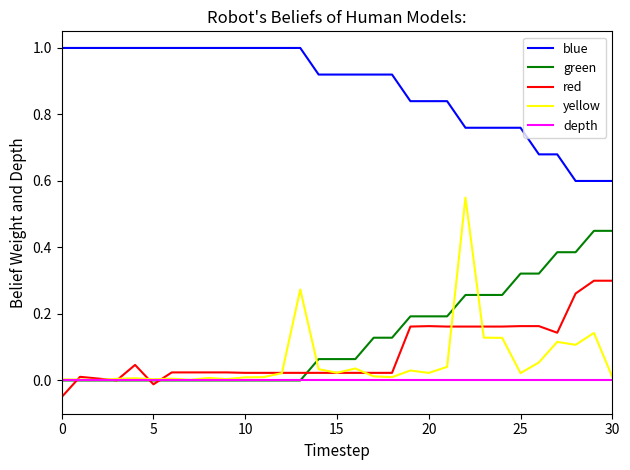

True or false: yellow and blue cross at least once.

False